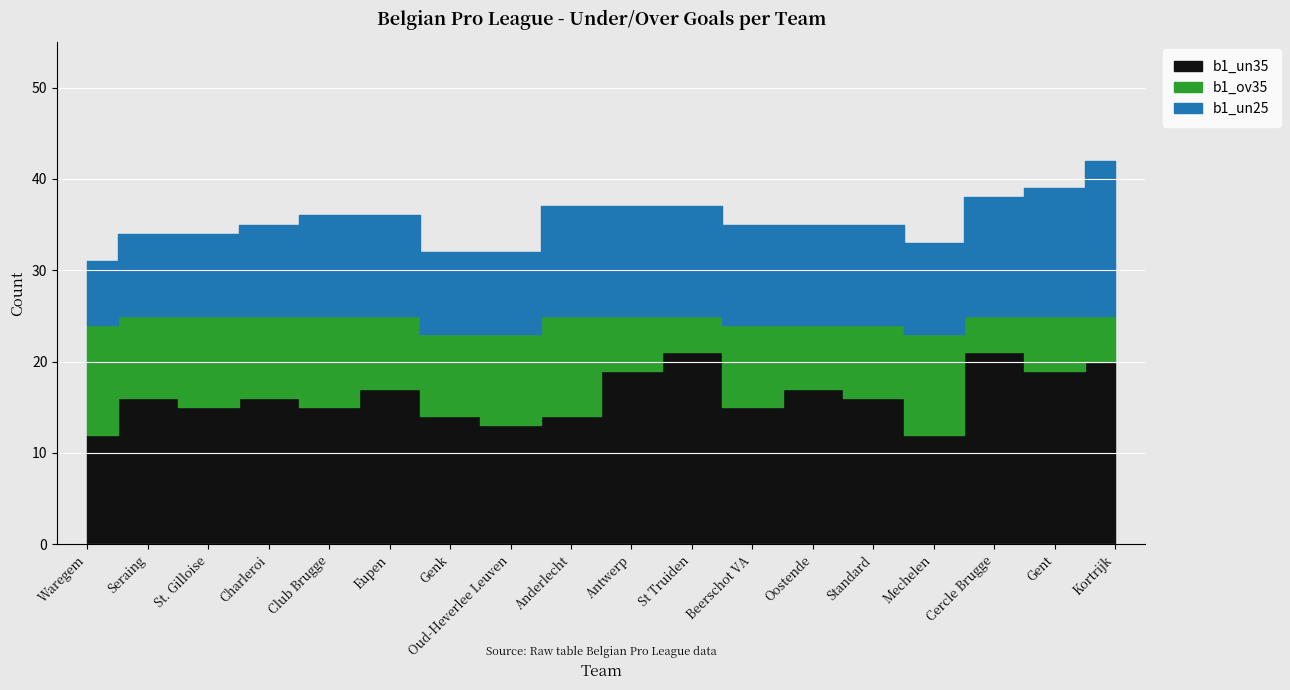

The b1_un35 series shows 15 at Beerschot VA. True or false?

True